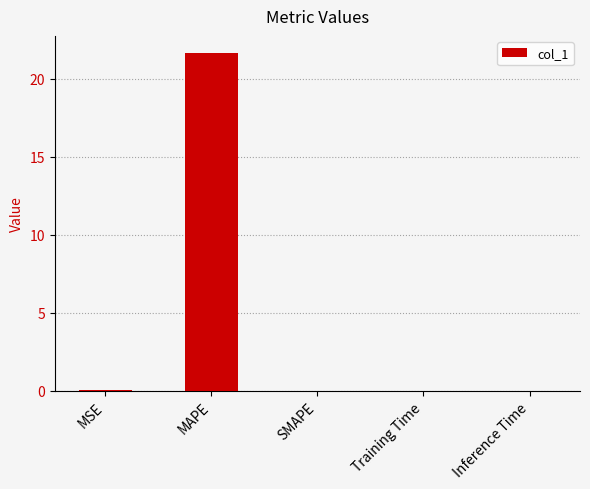

What is the sum of all values?

21.7